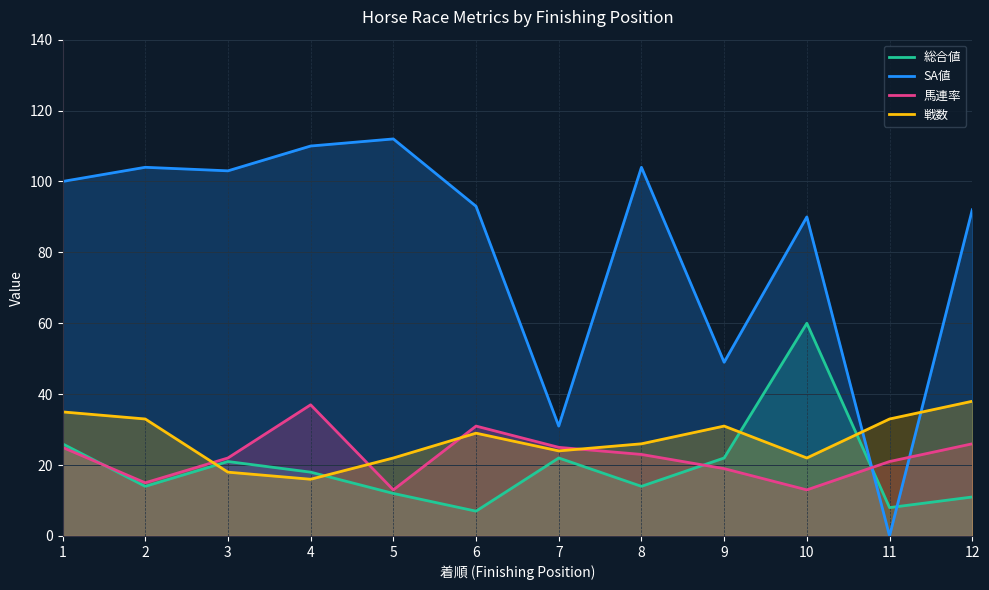

What is the sum of the 戦数 values at 4 and 12?

54